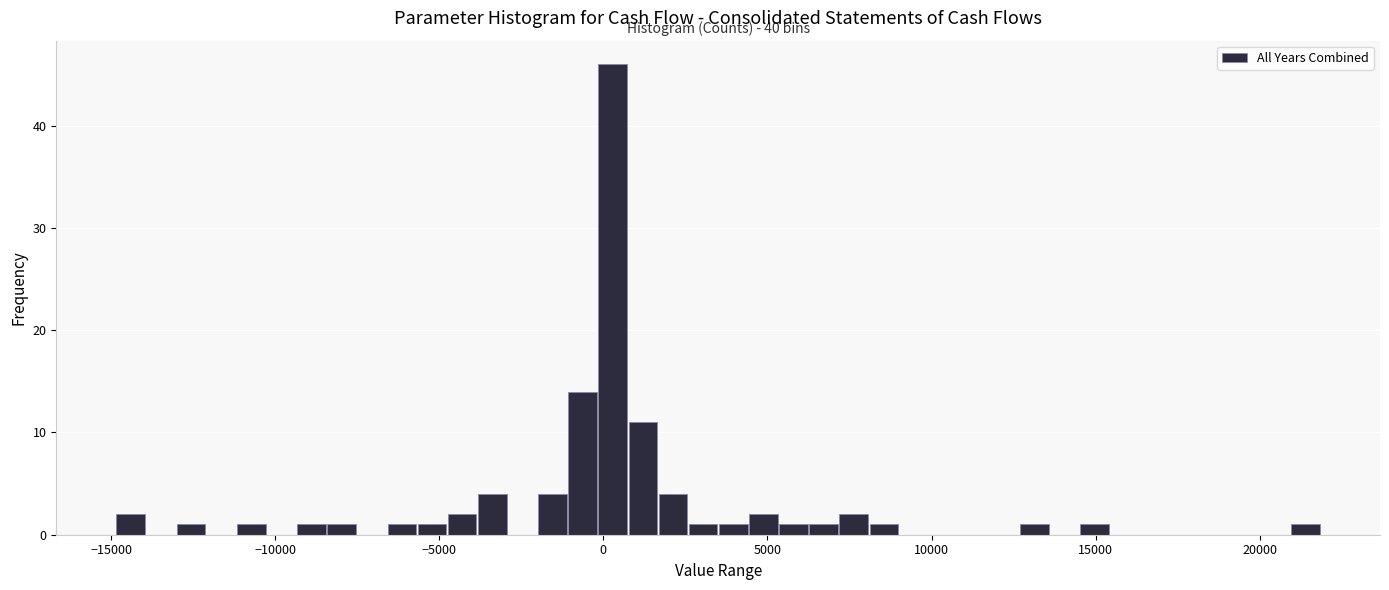

Read against the x-axis, roughly where is the centre of the tallest bar?

500